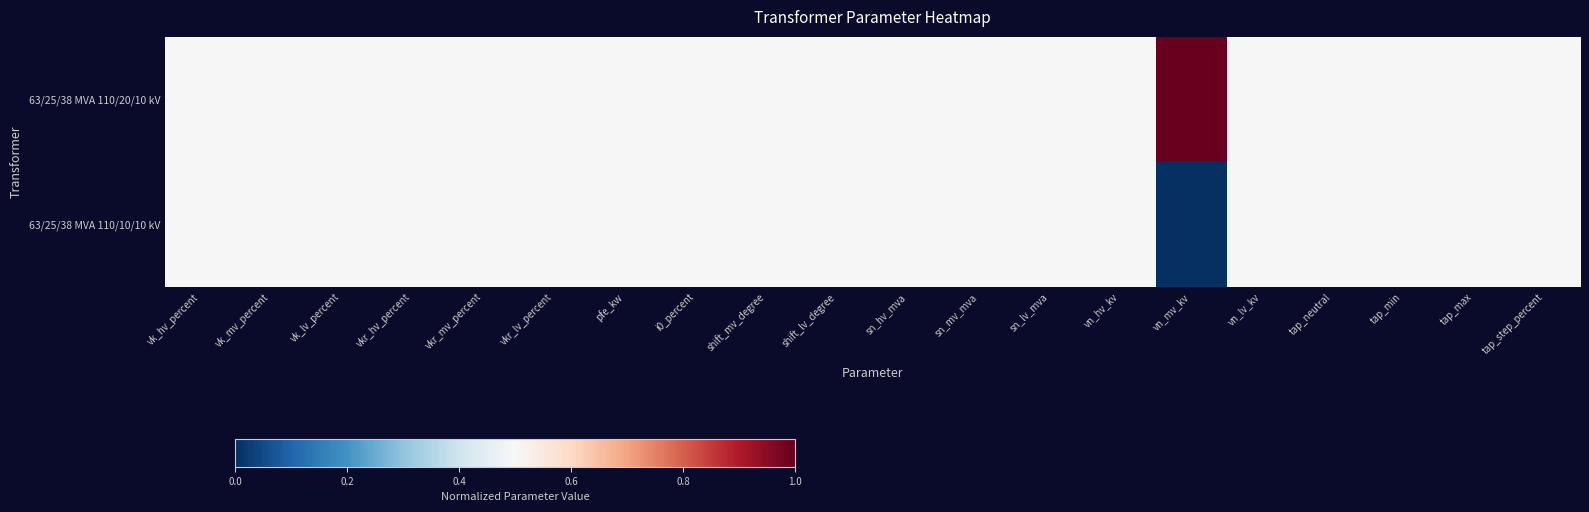

Rank the series by their average value, from lowest to highest.

63/25/38 MVA 110/10/10 kV, 63/25/38 MVA 110/20/10 kV